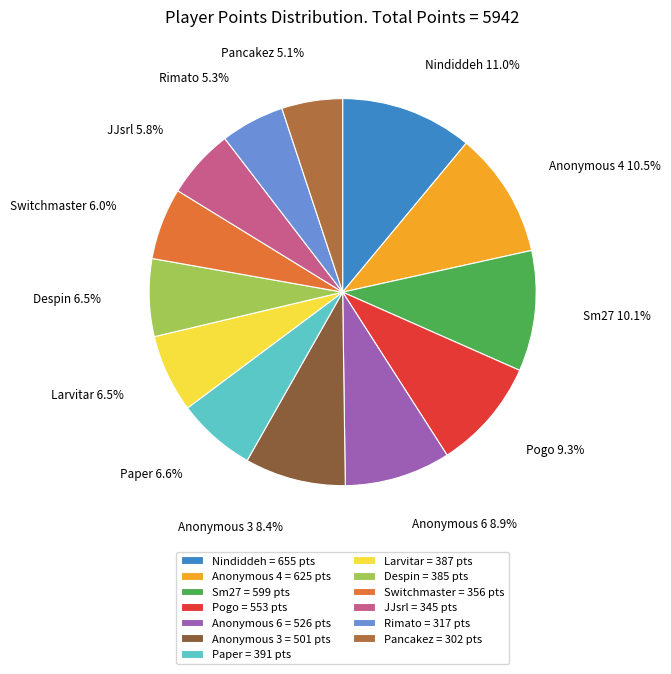

Is there any slice that represents more than half of the pie?

No